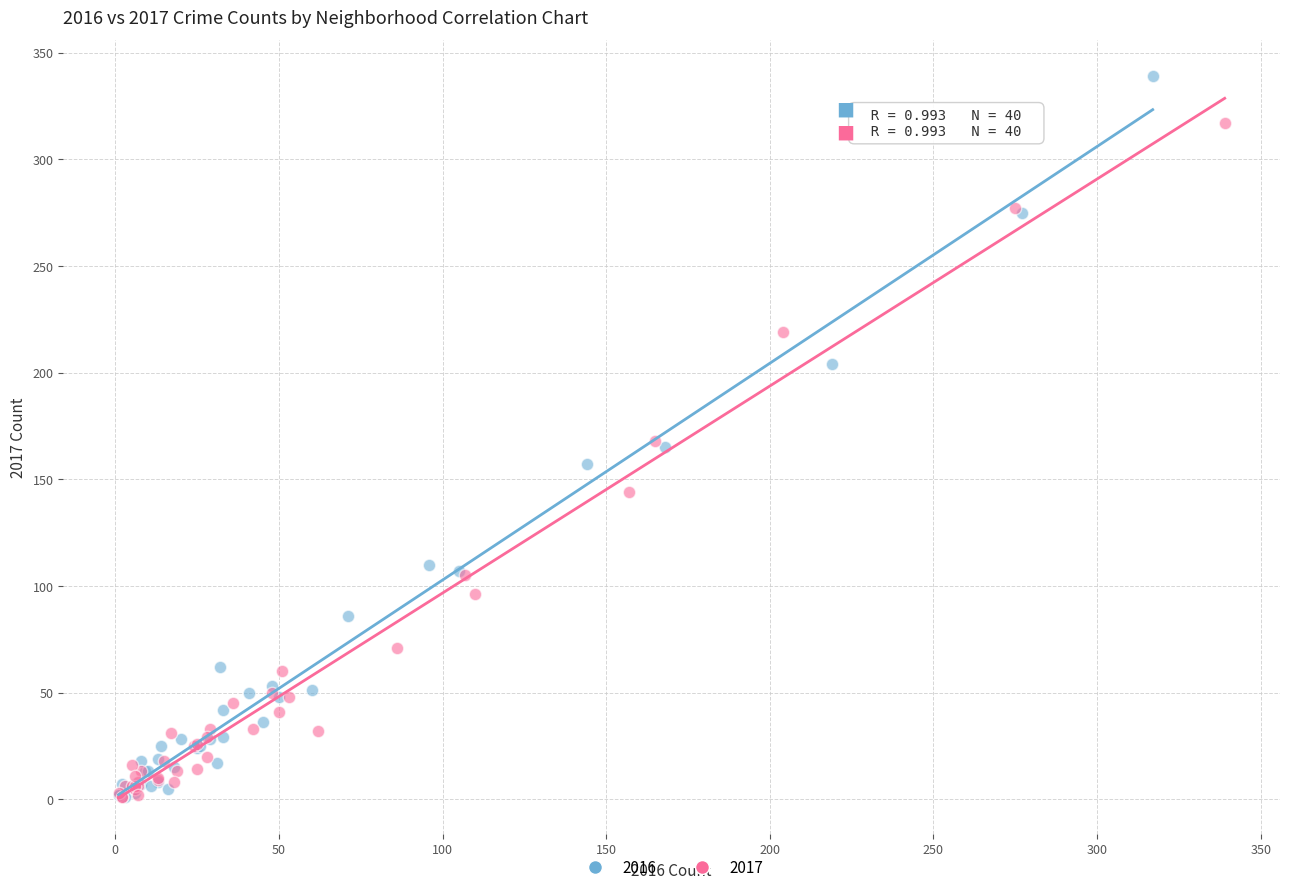

What are all the series names shown in the legend?

2016, 2017